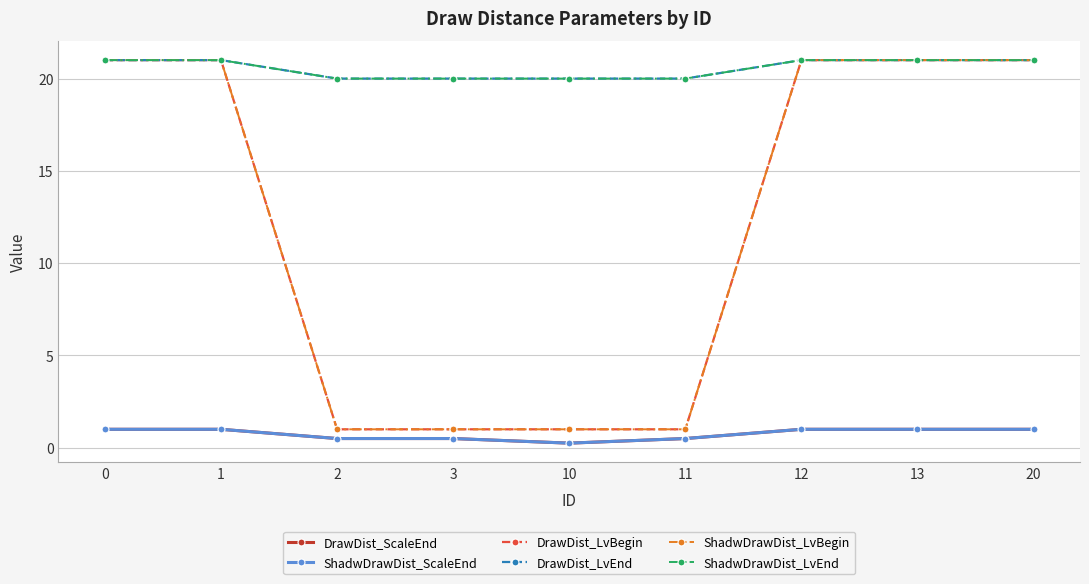

Reading right to left, extract all data points from this chart.

DrawDist_ScaleEnd: 1.0	1.0	1.0	0.5	0.2	0.5	0.5	1.0	1.0
ShadwDrawDist_ScaleEnd: 1.0	1.0	1.0	0.5	0.2	0.5	0.5	1.0	1.0
DrawDist_LvBegin: 21.0	21.0	21.0	1.0	1.0	1.0	1.0	21.0	21.0
DrawDist_LvEnd: 21.0	21.0	21.0	20.0	20.0	20.0	20.0	21.0	21.0
ShadwDrawDist_LvBegin: 21.0	21.0	21.0	1.0	1.0	1.0	1.0	21.0	21.0
ShadwDrawDist_LvEnd: 21.0	21.0	21.0	20.0	20.0	20.0	20.0	21.0	21.0